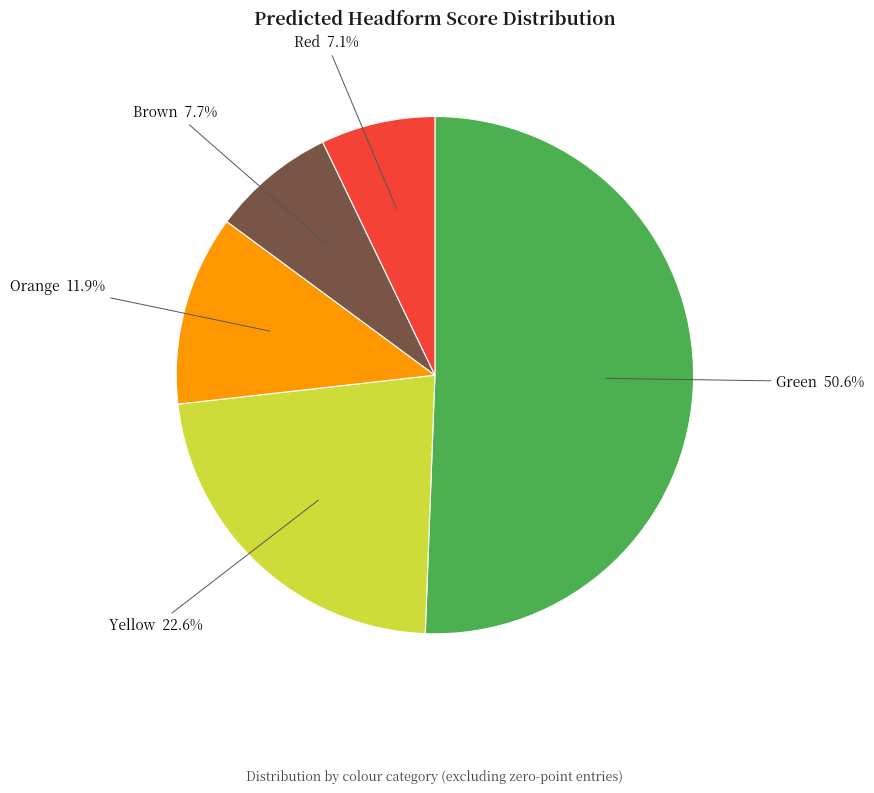

Between Yellow and Orange, which is larger?

Yellow